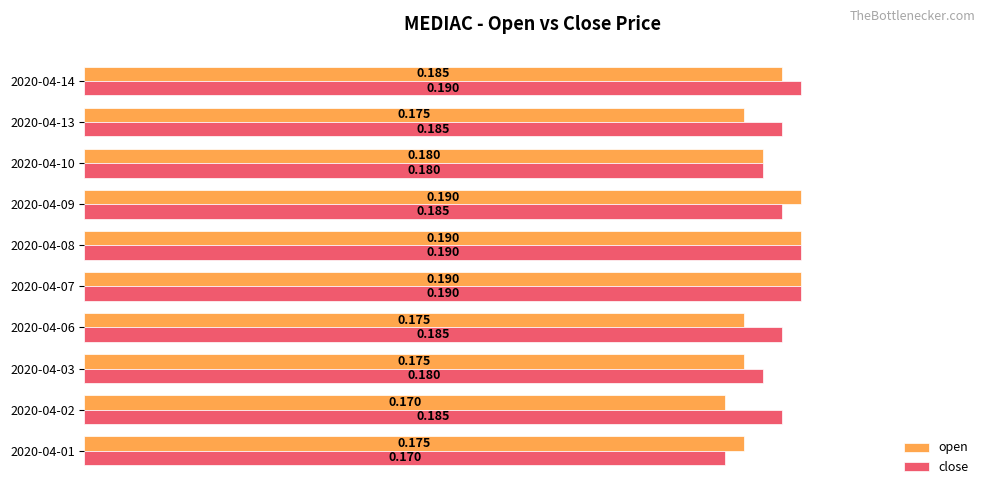

Which series changed the most between 2020-04-01 and 2020-04-07?

close